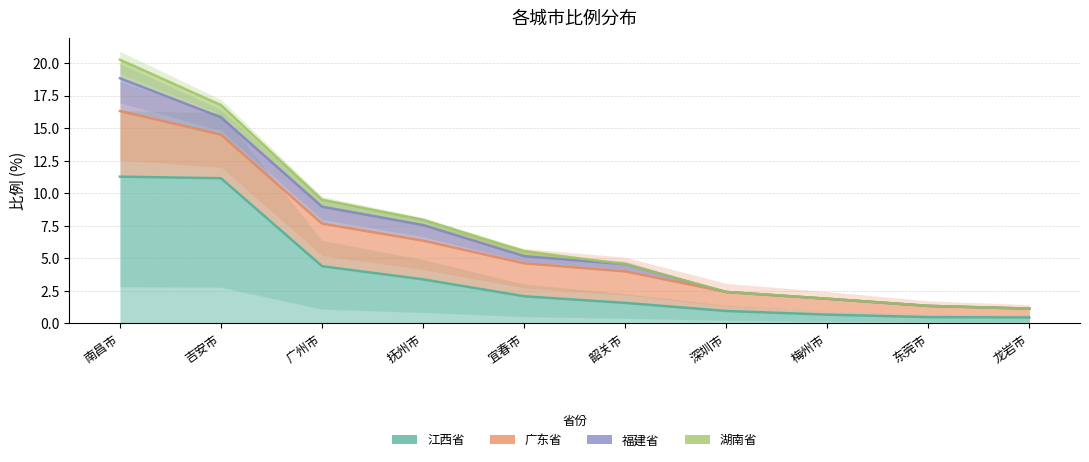

Which series changed the most between 南昌市 and 宜春市?

湖南省